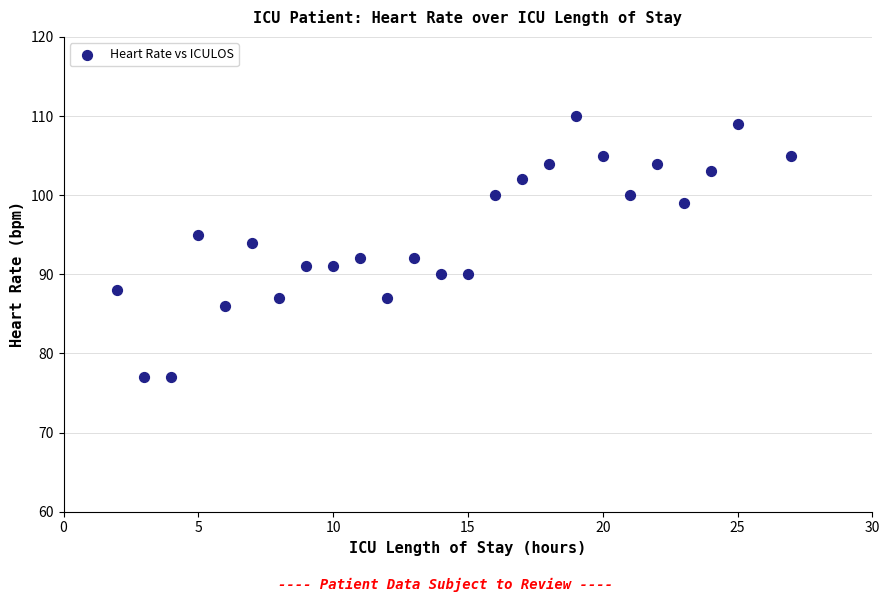

What is the range of Y values (max minus min)?

33